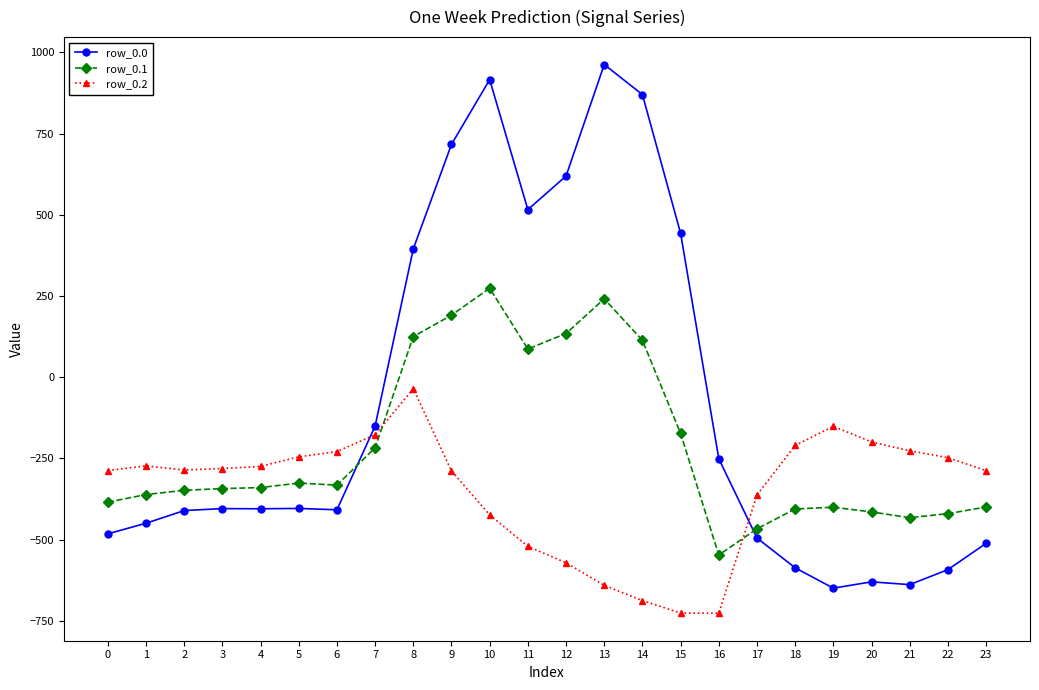

What is the total value across all series at 19?

-1200.4